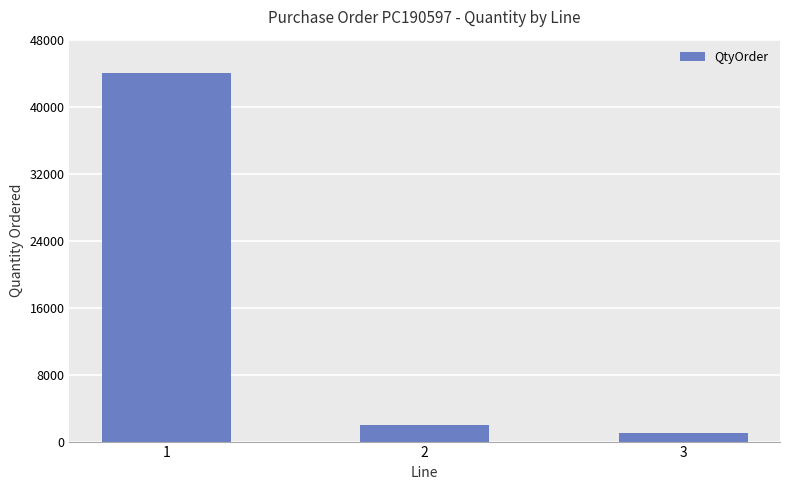

List the labels in order of value, largest first.

1, 2, 3